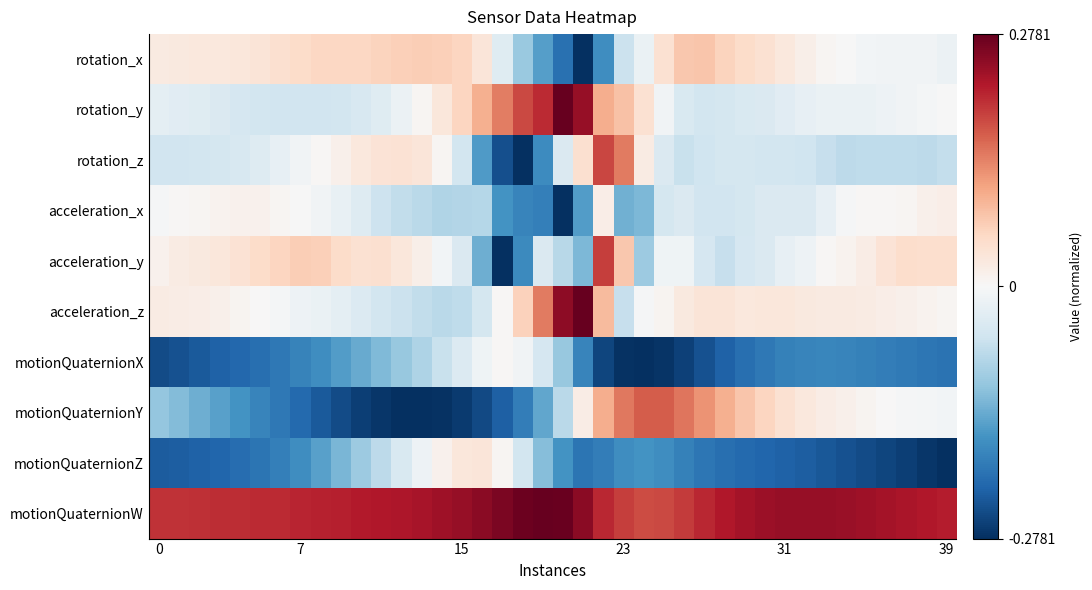

Which category has the highest value across all series?

20